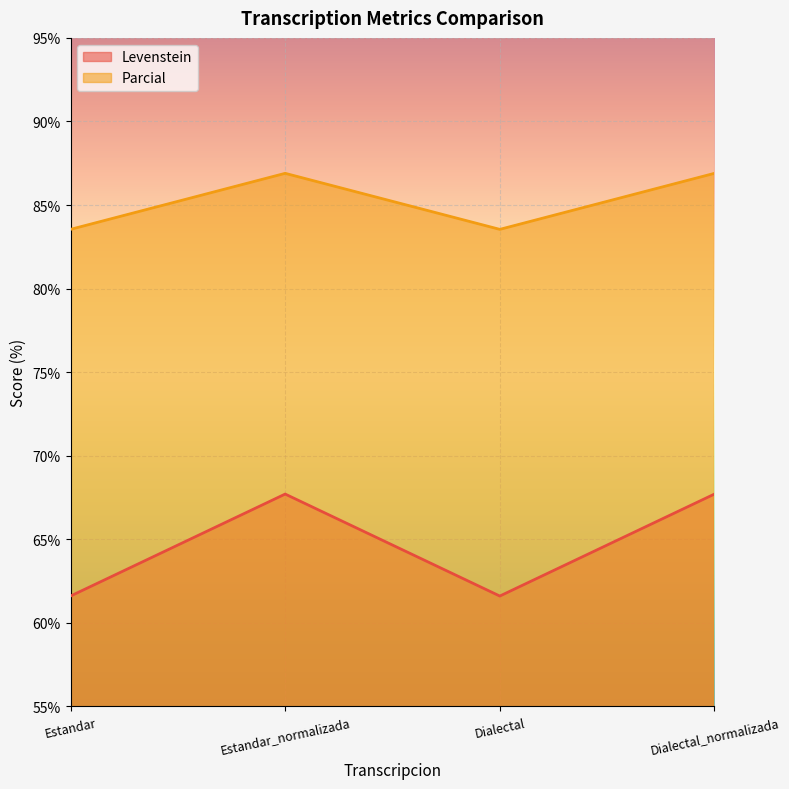

The Levenstein series shows 27.0 at Dialectal_normalizada. True or false?

False